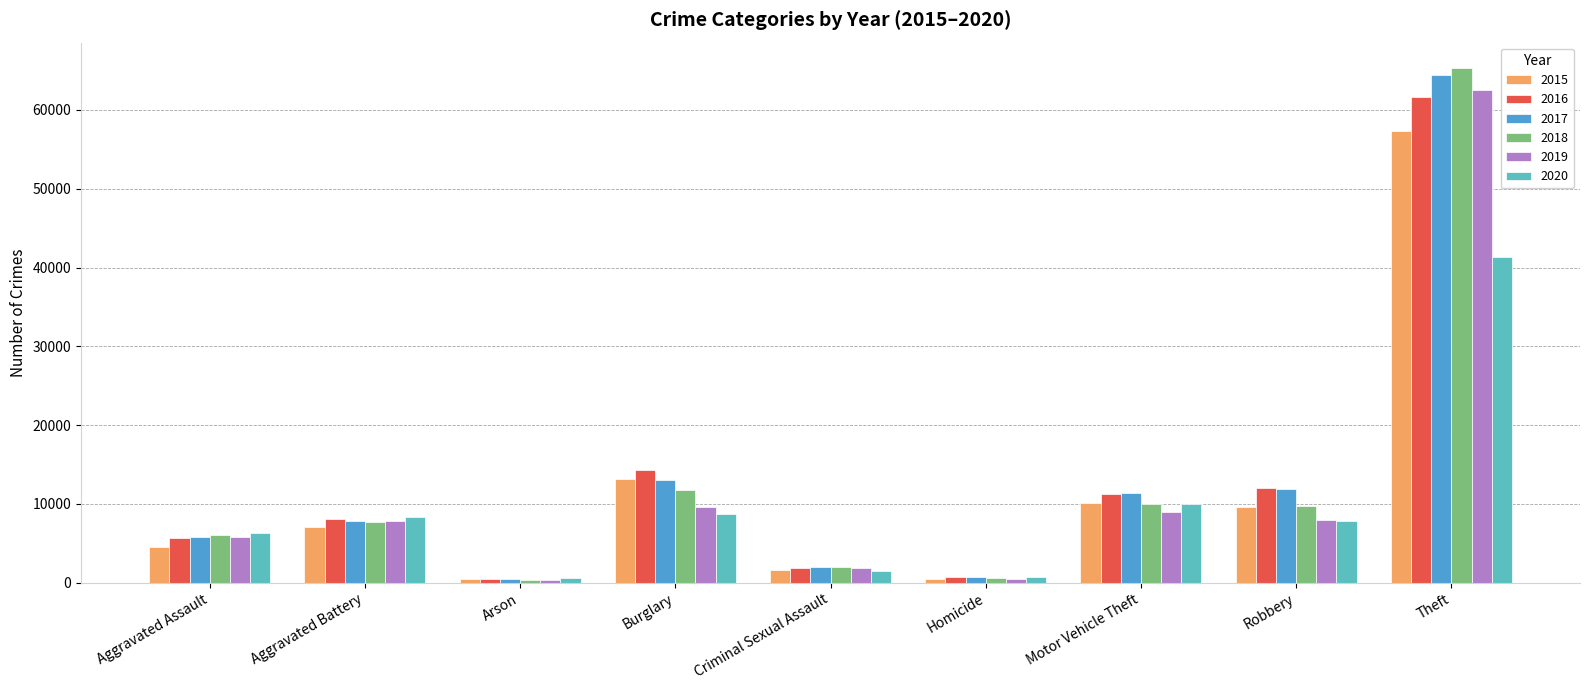

What is the maximum value shown in the chart?

65286